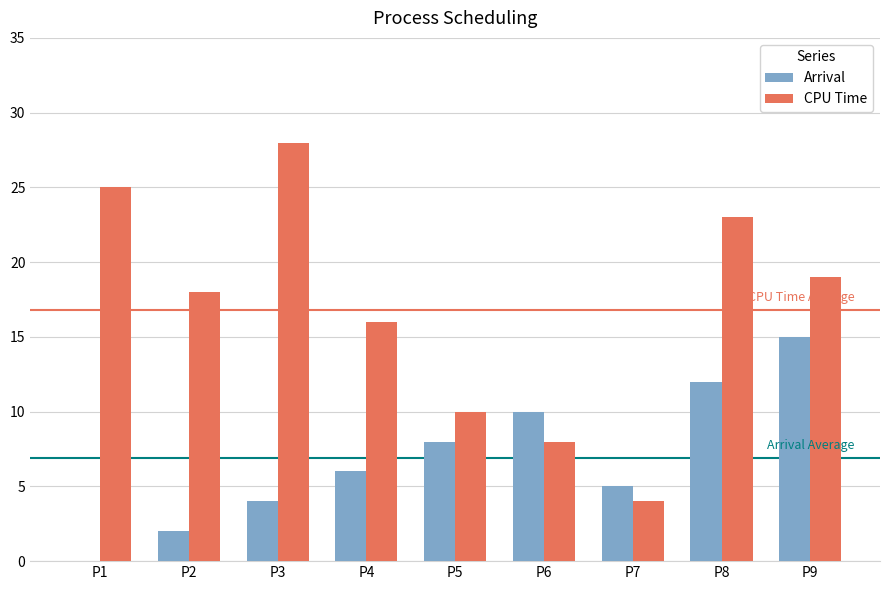

What is the total value across all series at P8?

35